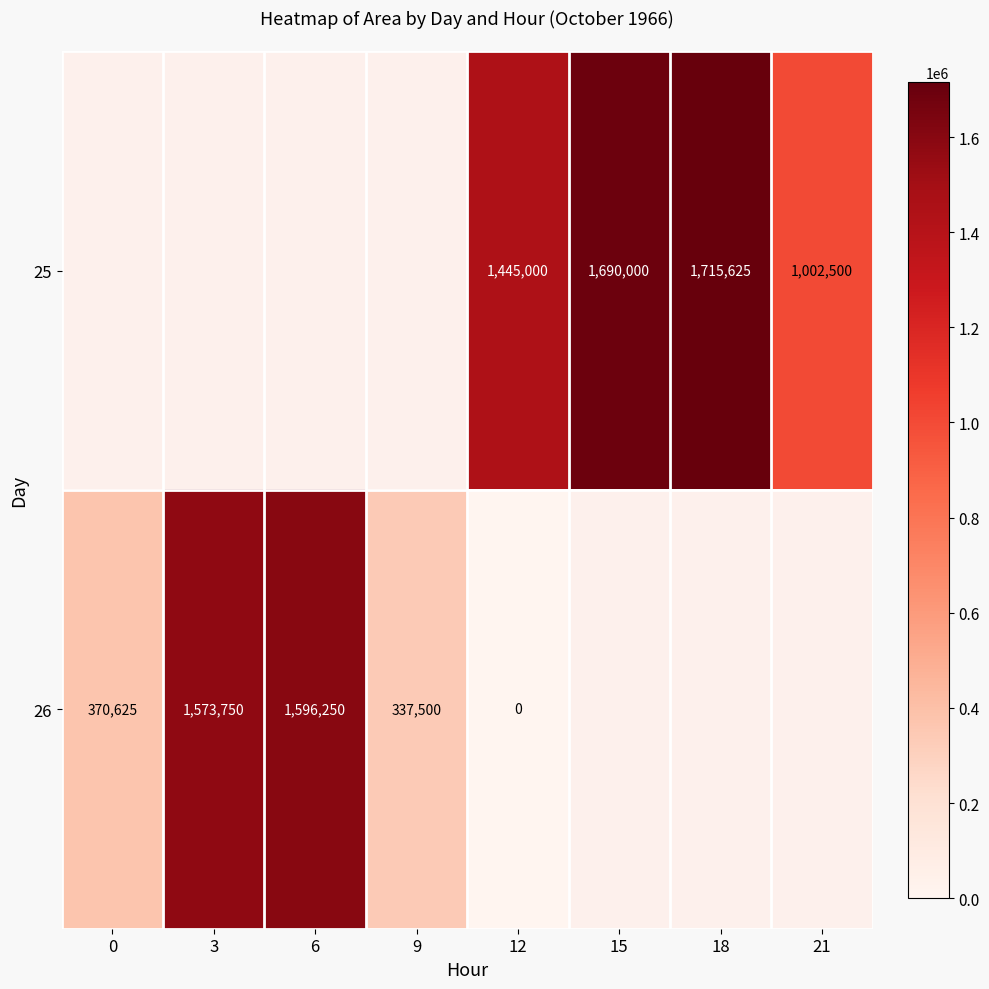

Is it true that 26 equals 1573750 at 3?

True